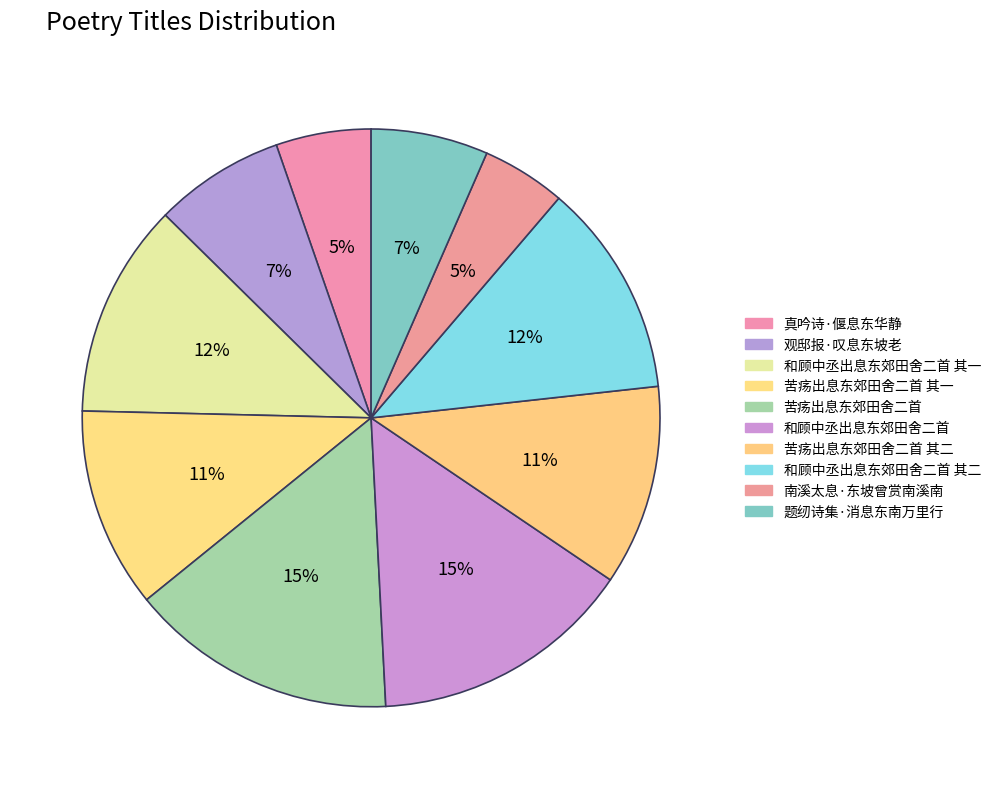

True or false: 苦疡出息东郊田舍二首 其二 accounts for 11% of the total.

True